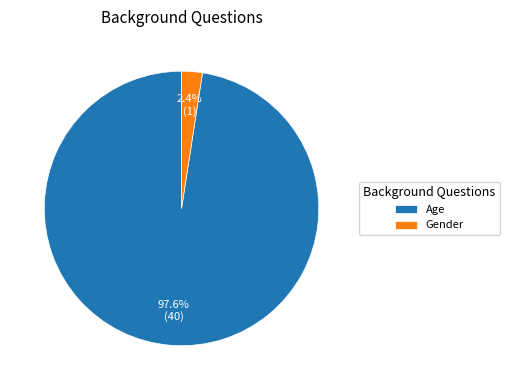

Which has a higher value, Age or Gender?

Age